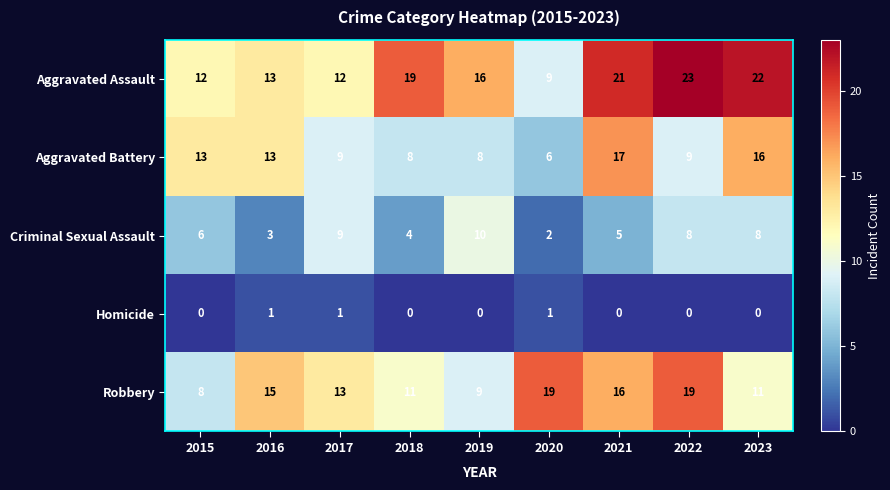

At which label does Criminal Sexual Assault reach its peak?

2019